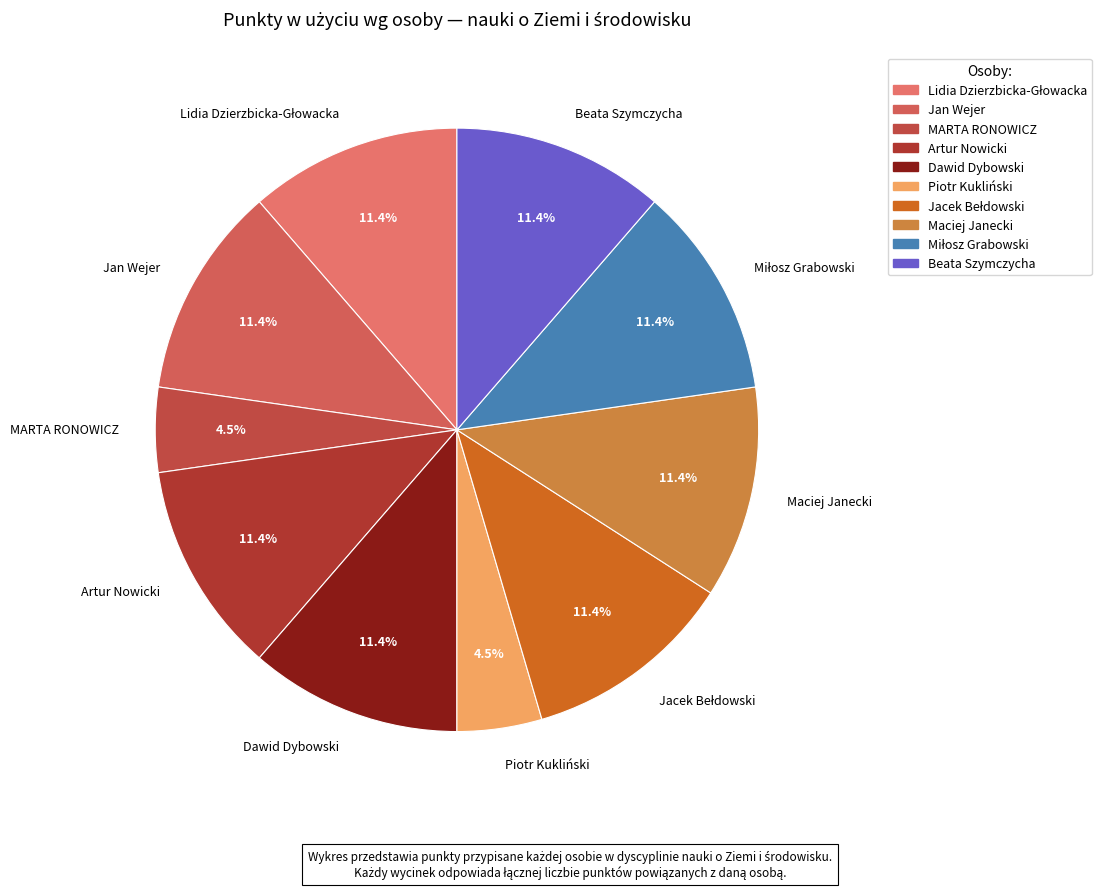

Is there a majority slice in this chart?

No